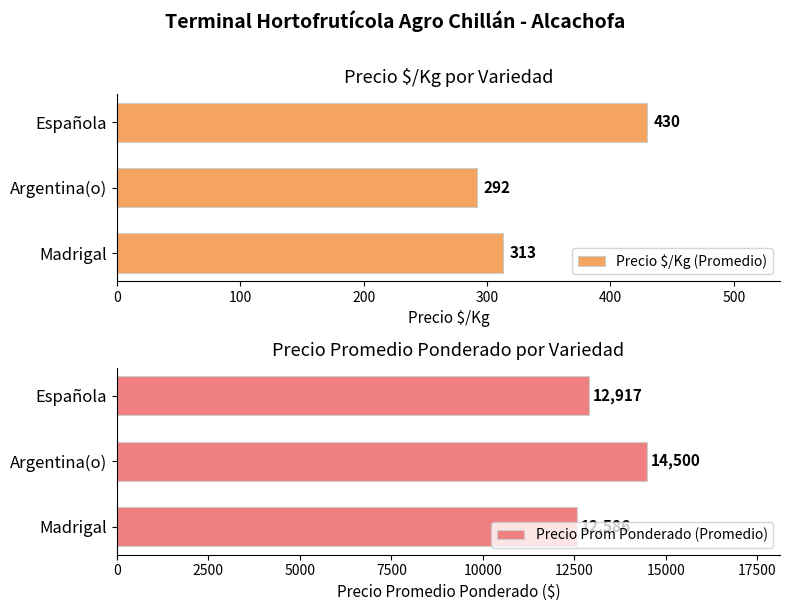

How many Precio $/Kg (Promedio) values are between 292 and 430?

3